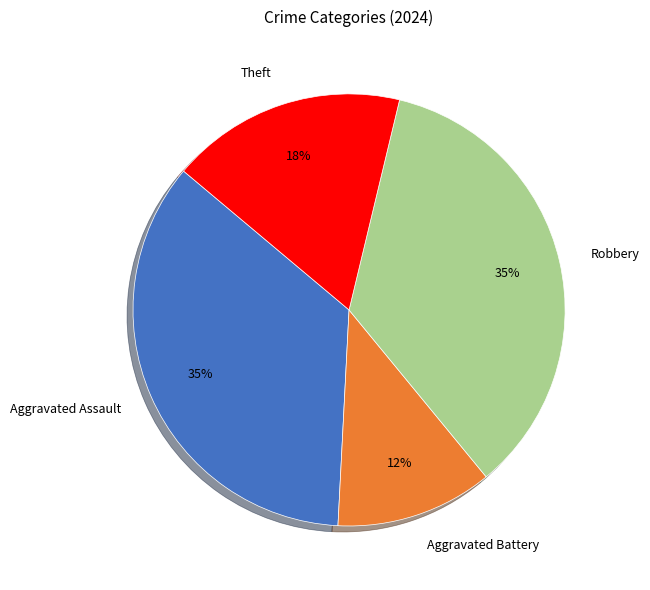

What is the ratio of the value at Theft to the value at Aggravated Assault?

0.5